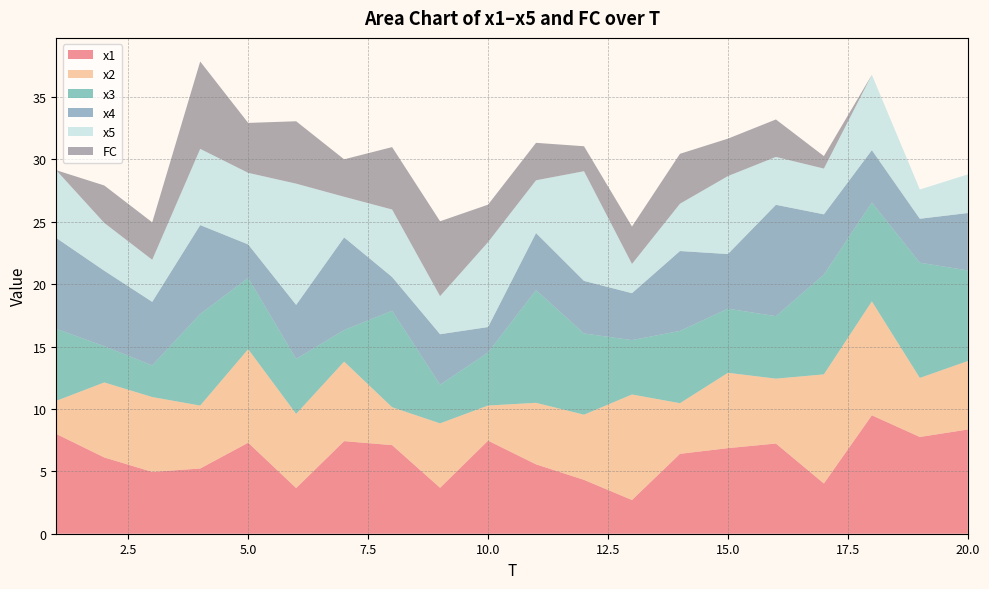

At which category does x3 reach its first local peak?

4